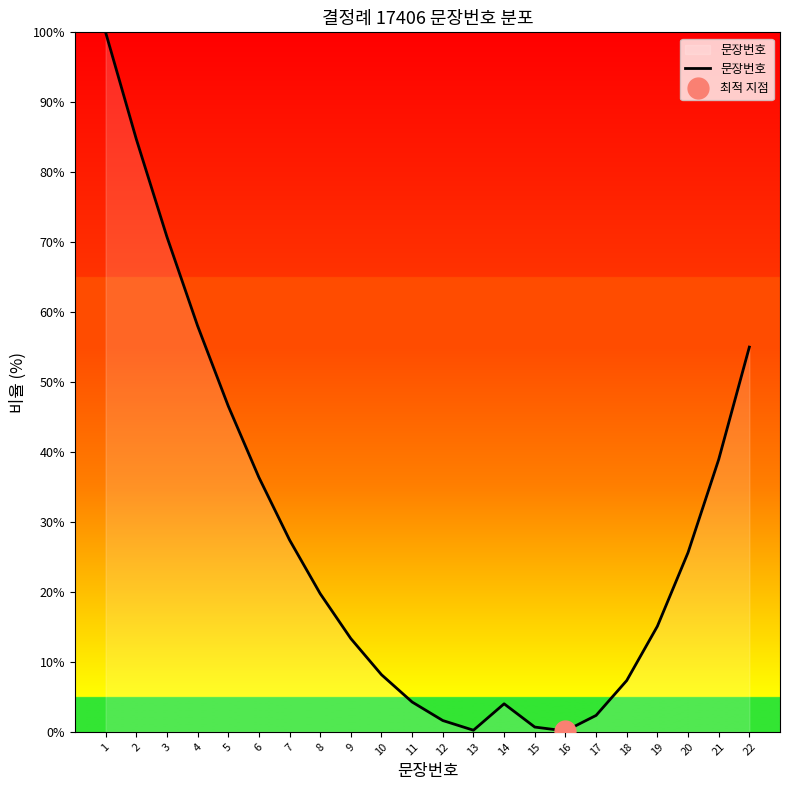

At which category does the chart reach its peak across all series?

1